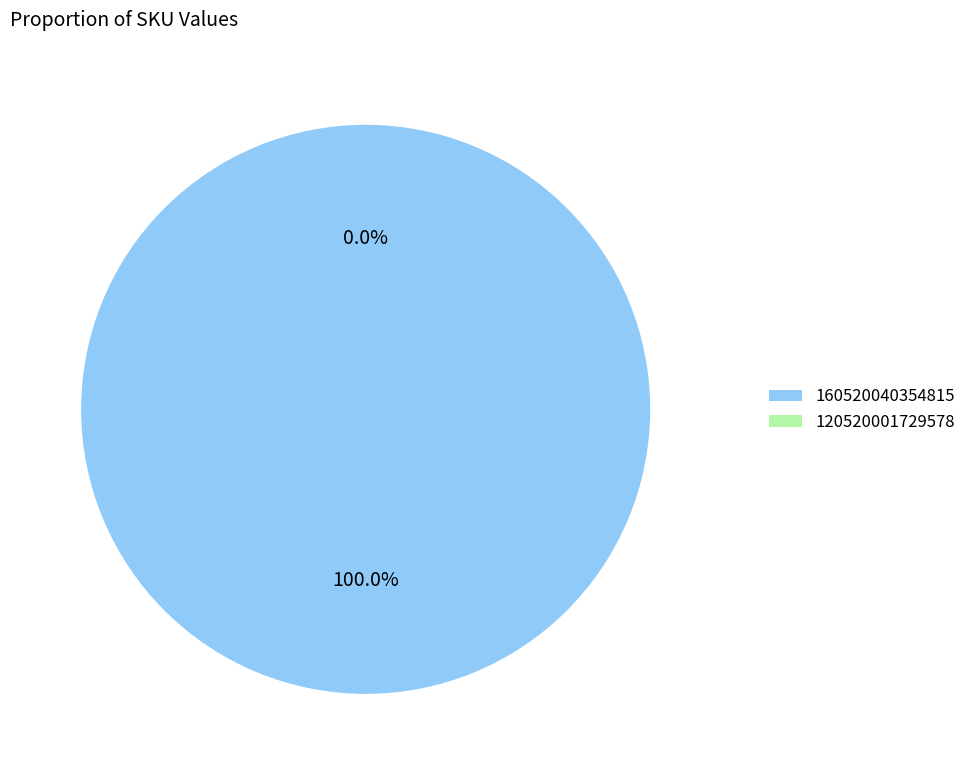

How many segments does this pie chart have?

2